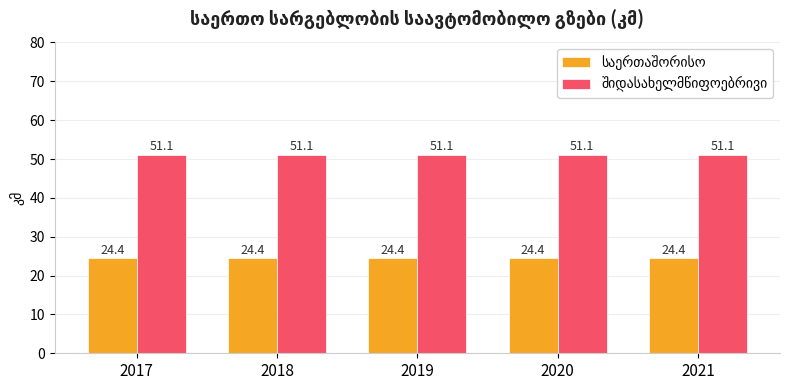

What is the smallest value displayed?

24.4